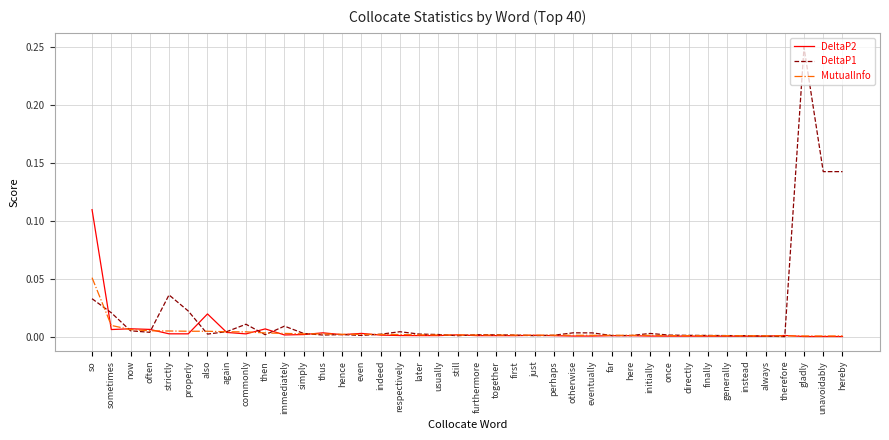

The MutualInfo series shows 0.0 at usually. True or false?

True